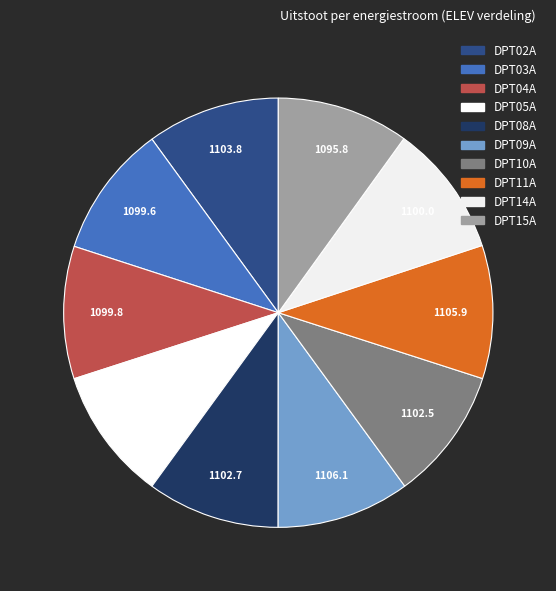

How many slices are in this pie chart?

10